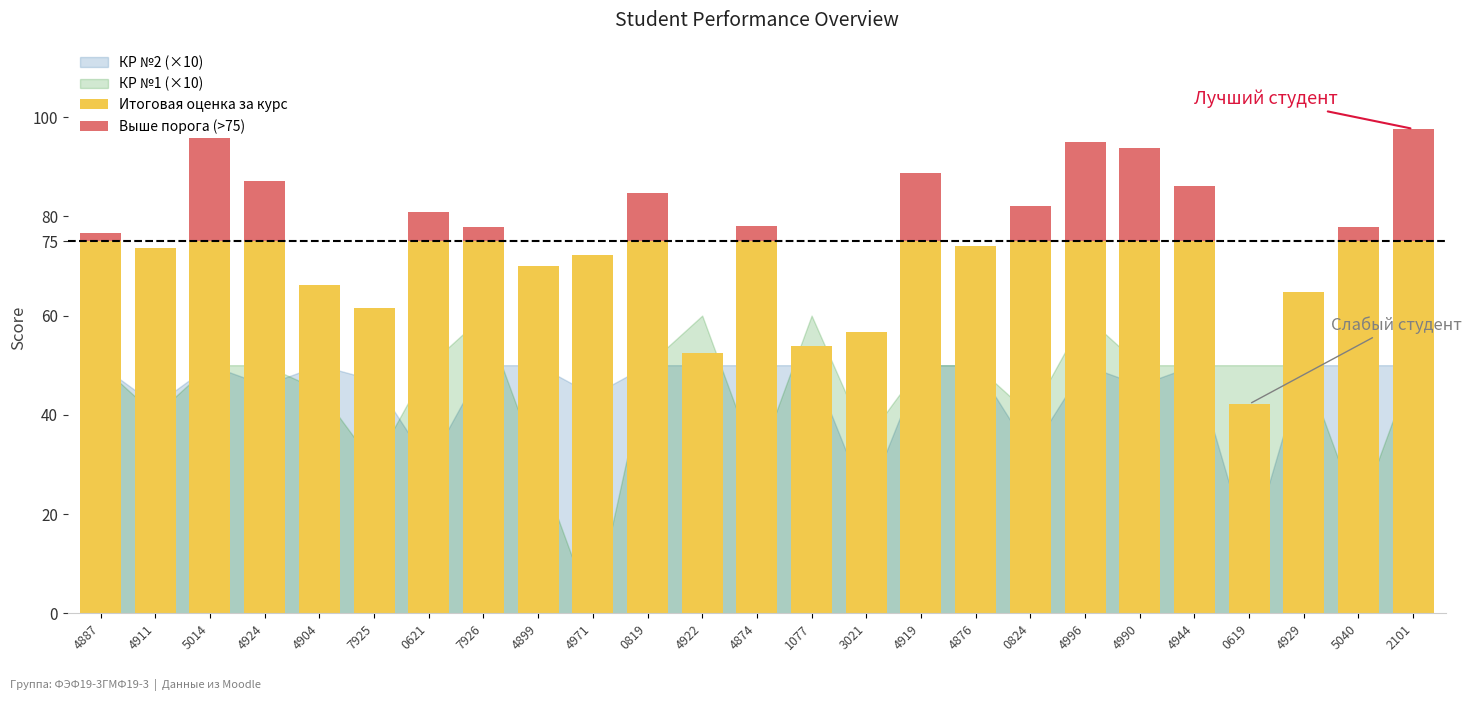

Reading left to right, extract all data points from this chart.

Итоговая оценка за курс: 76.7	73.5	95.8	87.1	66.2	61.5	80.8	77.9	70.0	72.3	84.7	52.4	78.0	53.8	56.7	88.7	74.0	82.0	95.0	93.8	86.2	42.2	64.7	77.8	97.6
Выше порога (>75): 1.7	0.0	20.8	12.1	0.0	0.0	5.8	2.9	0.0	0.0	9.7	0.0	3.0	0.0	0.0	13.7	0.0	7.0	20.0	18.8	11.2	0.0	0.0	2.8	22.6